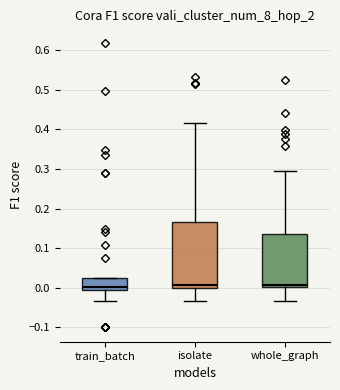

Reading left to right, read every box against the y-axis: the position of its median line, the range the box covers, and the ends of its whiskers. The values are not printed on the chart, so give them approximately, as read against the axis.

train_batch: median 0.00 (just above the box's lower edge), box 0.00 to 0.03, whiskers -0.03 to 0.03
isolate: median 0.01, box 0.00 to 0.17, whiskers -0.03 to 0.42
whole_graph: median 0.01, box 0.00 to 0.13, whiskers -0.03 to 0.29